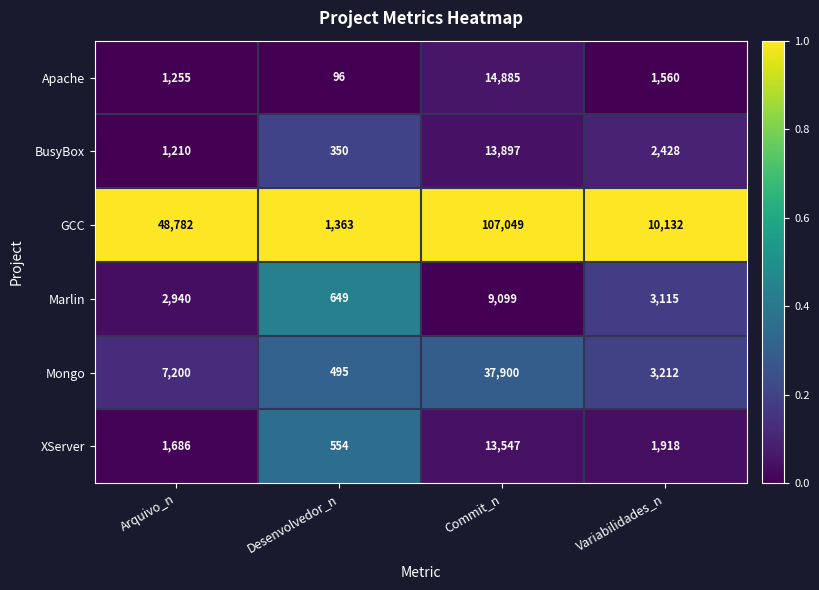

Reading right to left, extract all data points from this chart.

Apache: 1560	14885	96	1255
BusyBox: 2428	13897	350	1210
GCC: 10132	107049	1363	48782
Marlin: 3115	9099	649	2940
Mongo: 3212	37900	495	7200
XServer: 1918	13547	554	1686